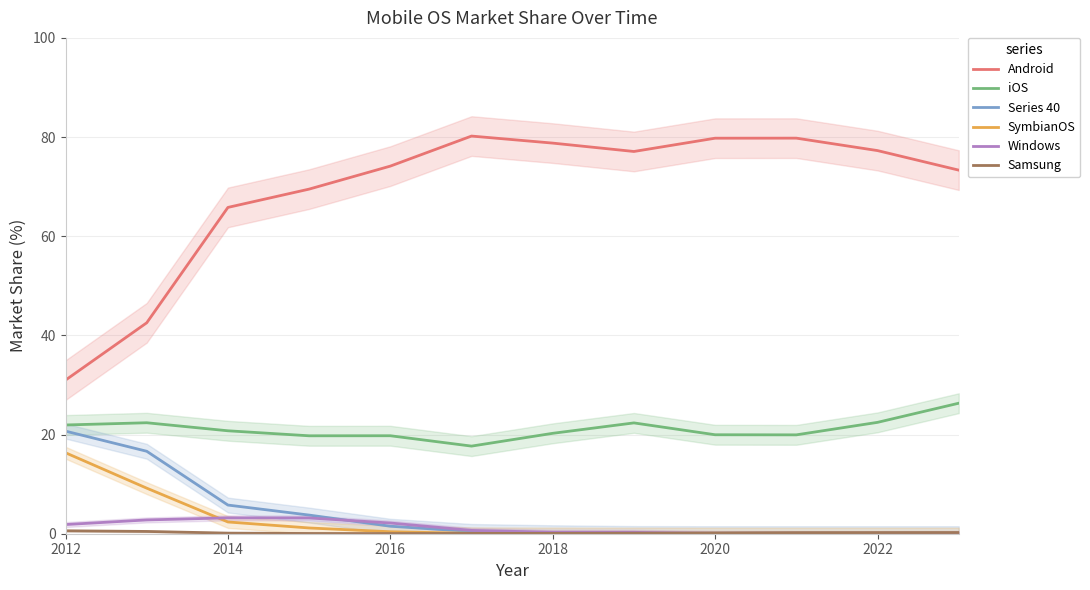

True or false: Android has a value of 27.3 at 2020.

False